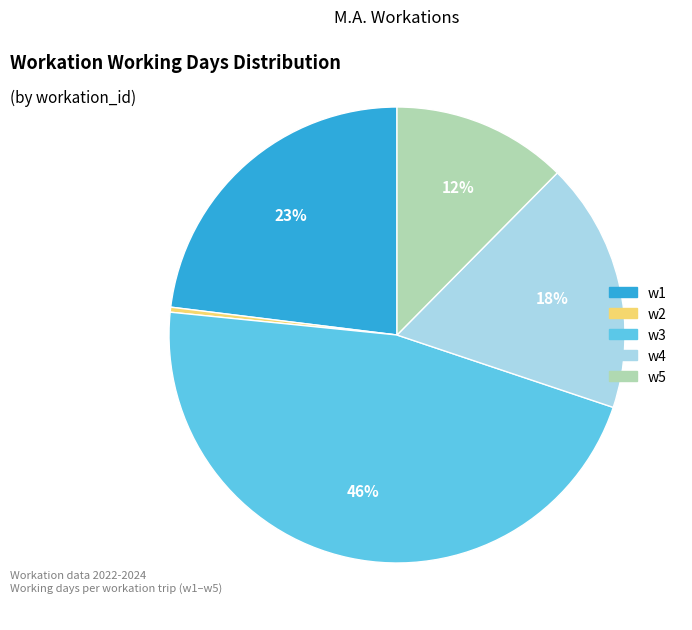

To the nearest percent, what is the difference between the w5 and w1 slice percentages?

11%